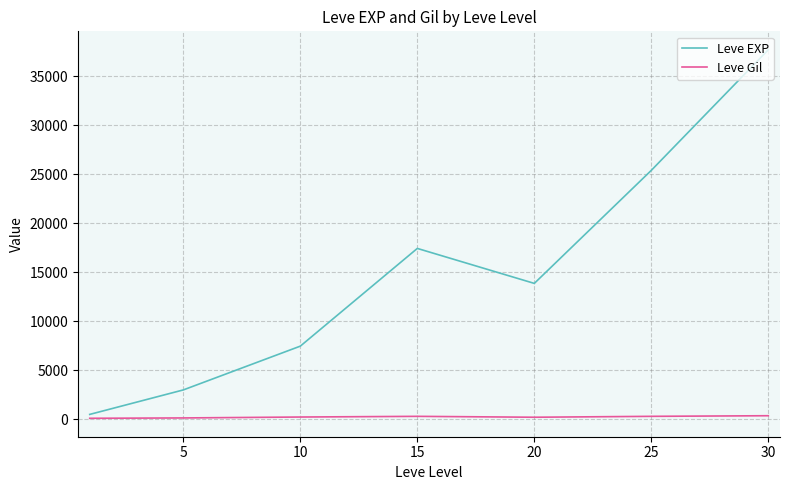

What is the highest value of the Leve EXP series?

37715.0